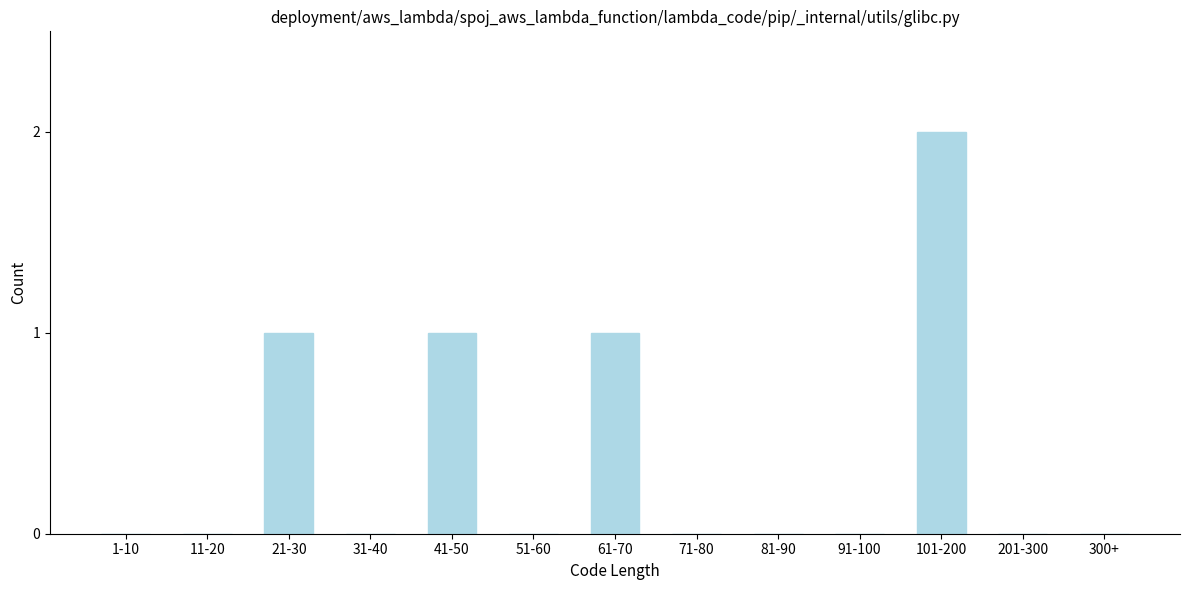

Reading left to right, extract all data points from this chart.

1-10=0	11-20=0	21-30=1	31-40=0	41-50=1	51-60=0	61-70=1	71-80=0	81-90=0	91-100=0	101-200=2	201-300=0	300+=0